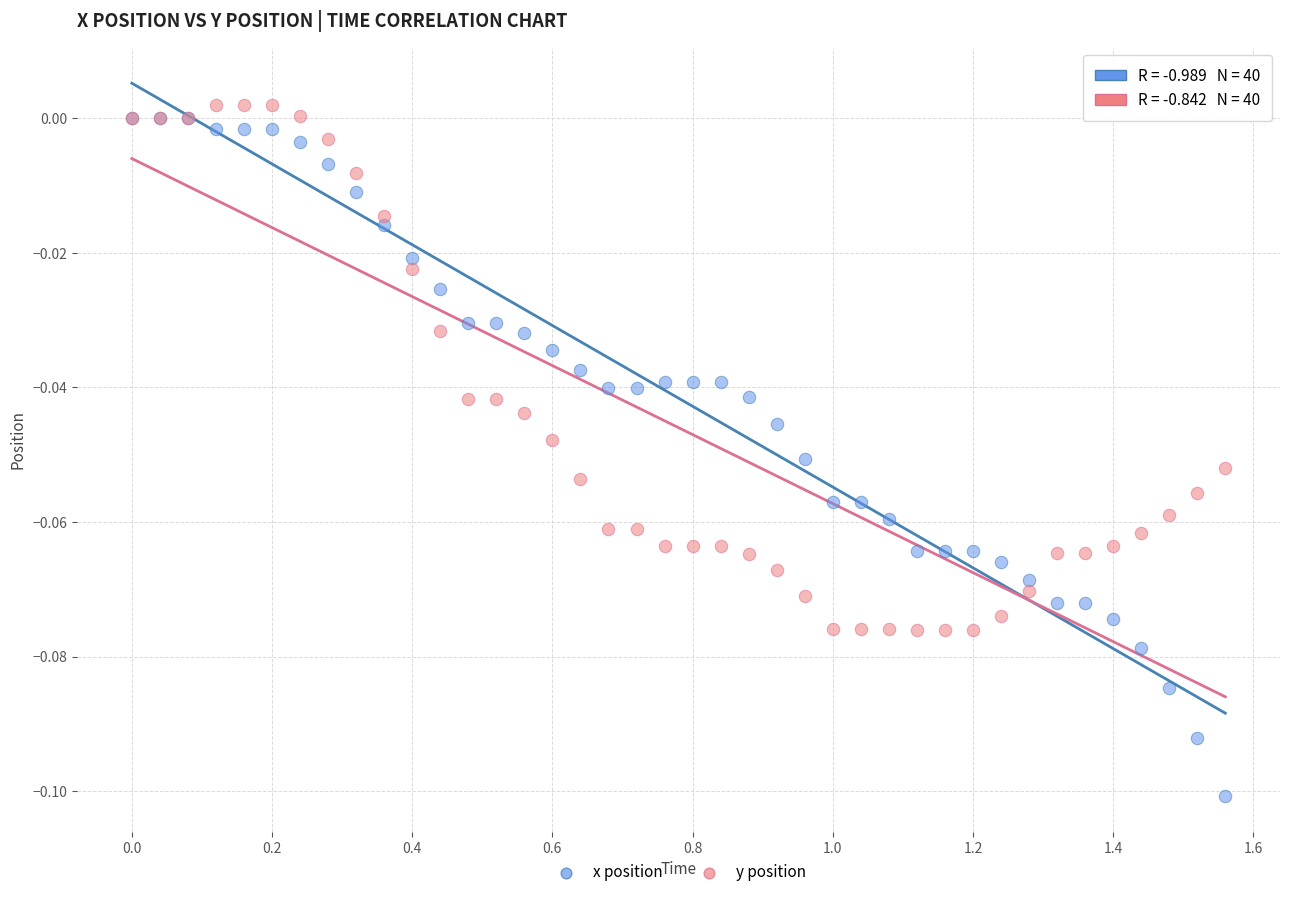

What are all the series names shown in the legend?

x position, y position